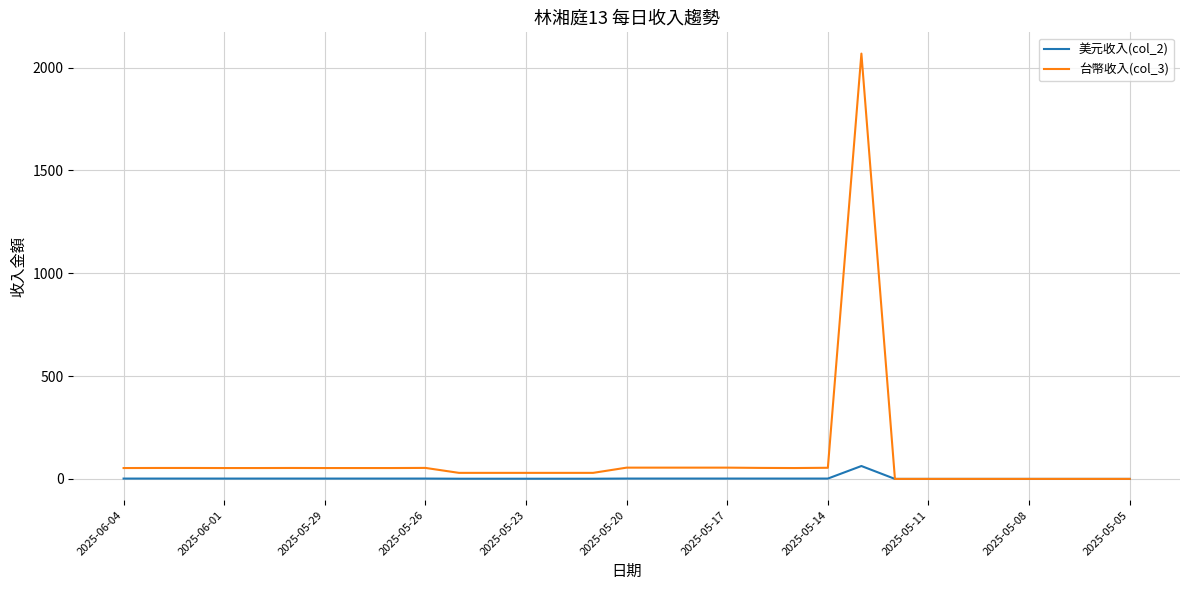

Rank the series by their average value, from lowest to highest.

美元收入(col_2), 台幣收入(col_3)